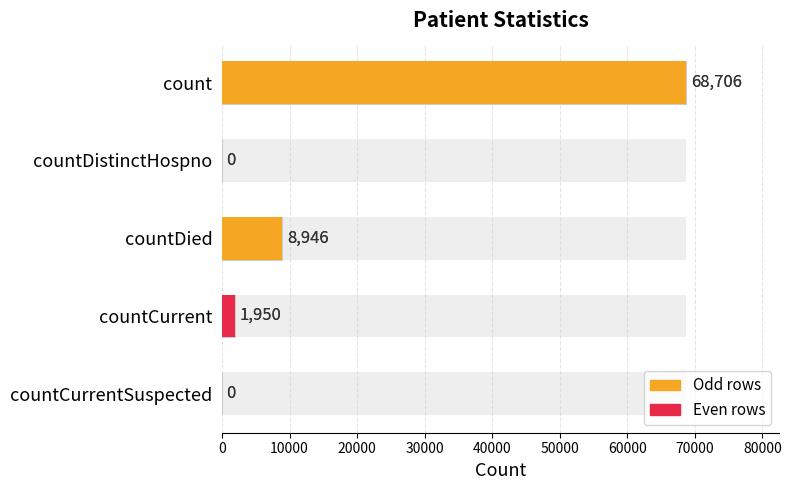

Does the chart contain stacked bars?

No